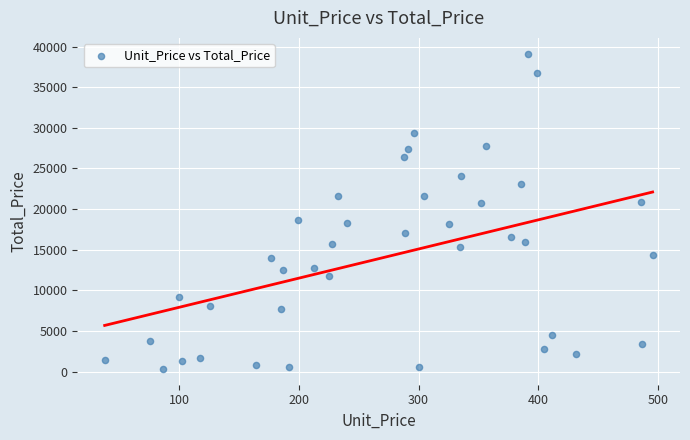

What is the range of X values (max minus min)?

458.0